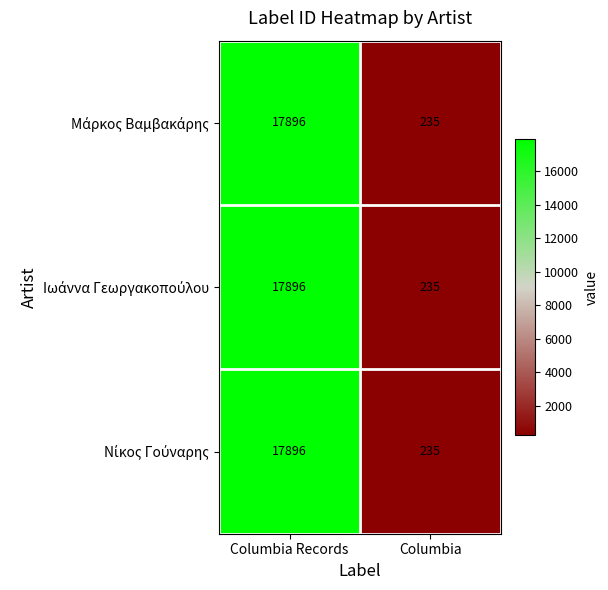

What is the greatest value displayed?

17896